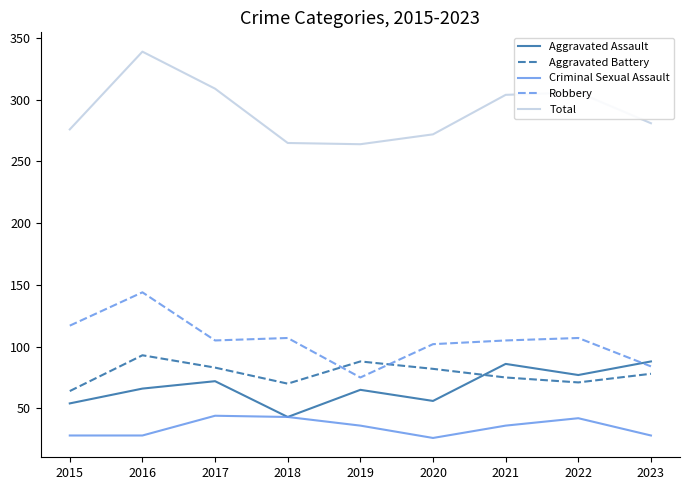

True or false: Robbery has a value of 75 at 2019.

True